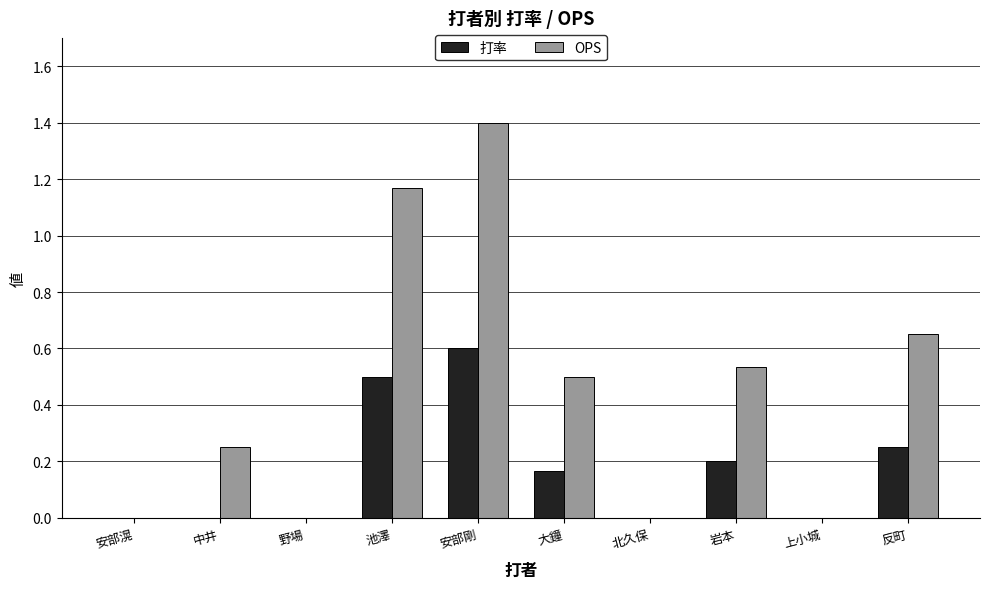

What is the total value across all series at 安部剛?

2.0